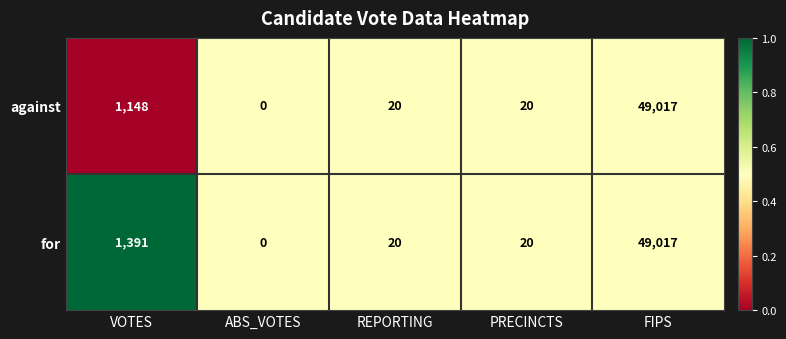

How many categories are shown in the chart?

5